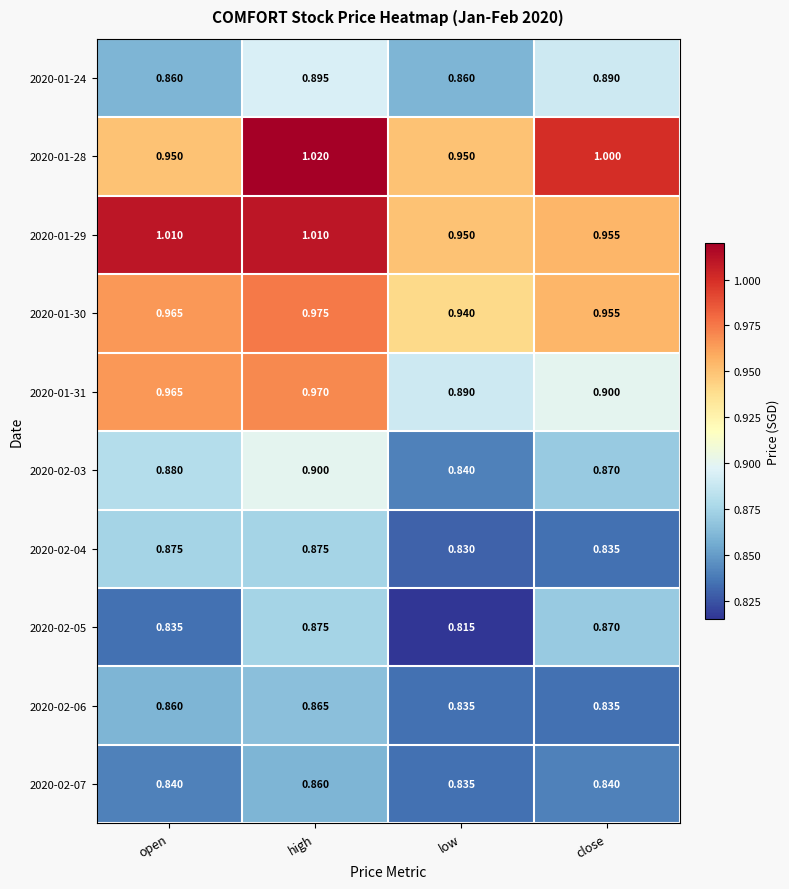

Count the number of categories in the chart.

4